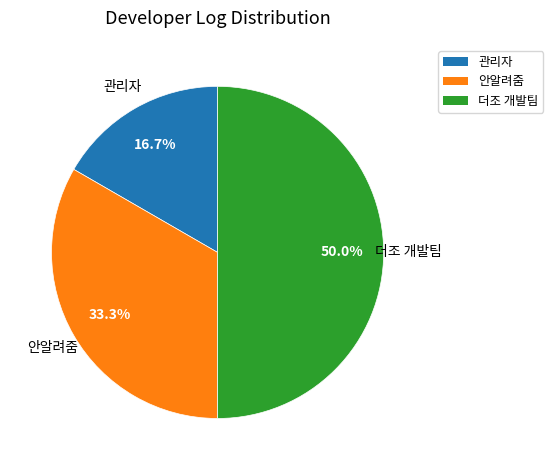

Which slice is the largest?

더조 개발팀